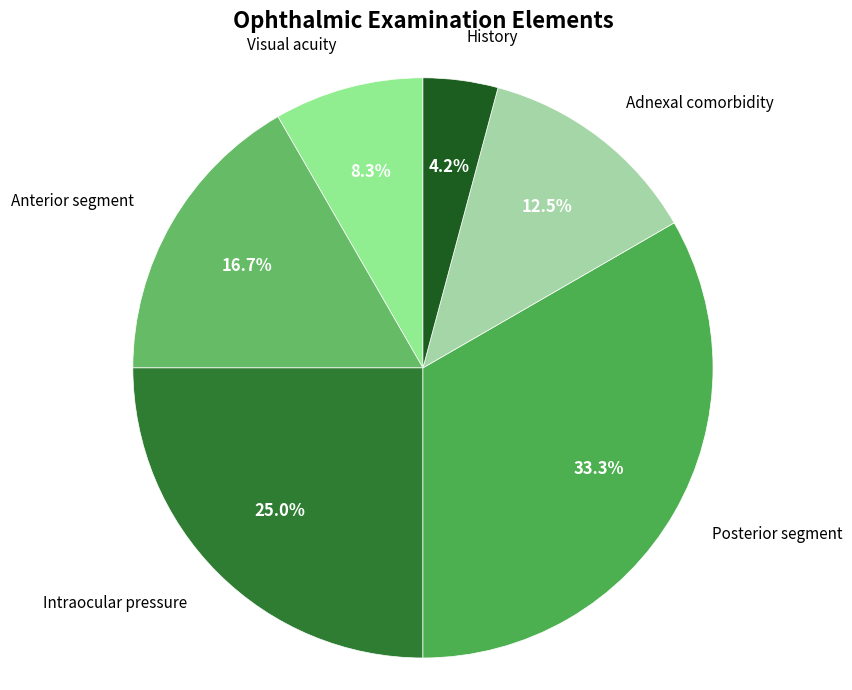

Does any single category account for the majority?

No